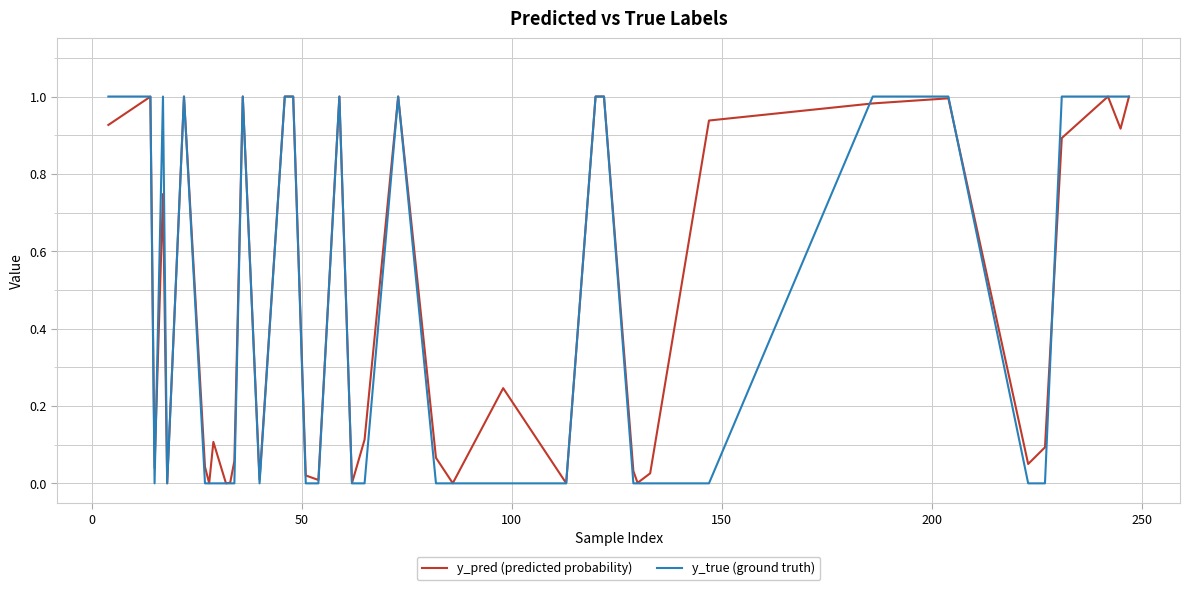

Which series has the largest range (max minus min)?

y_true (ground truth)